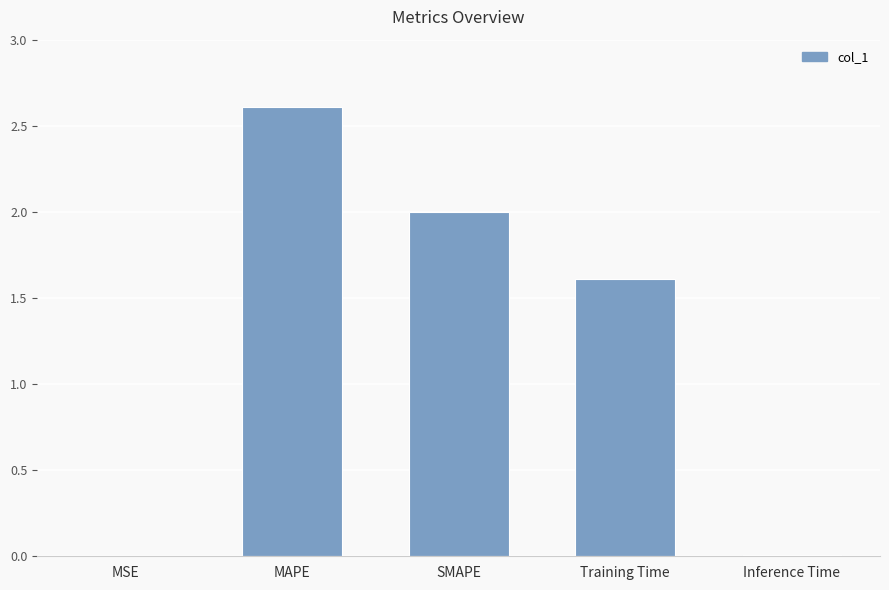

Count the number of values greater than 1.

3